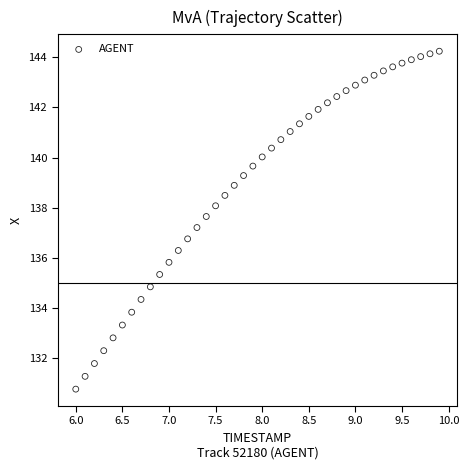

What is the range of Y values (max minus min)?

13.5